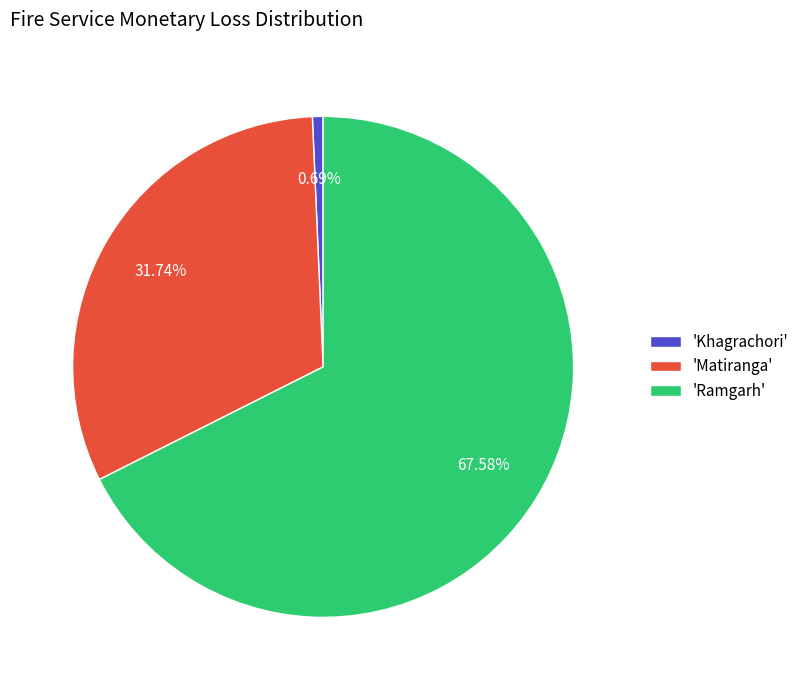

Combined, do 'Ramgarh' and 'Matiranga' account for over 50%?

Yes